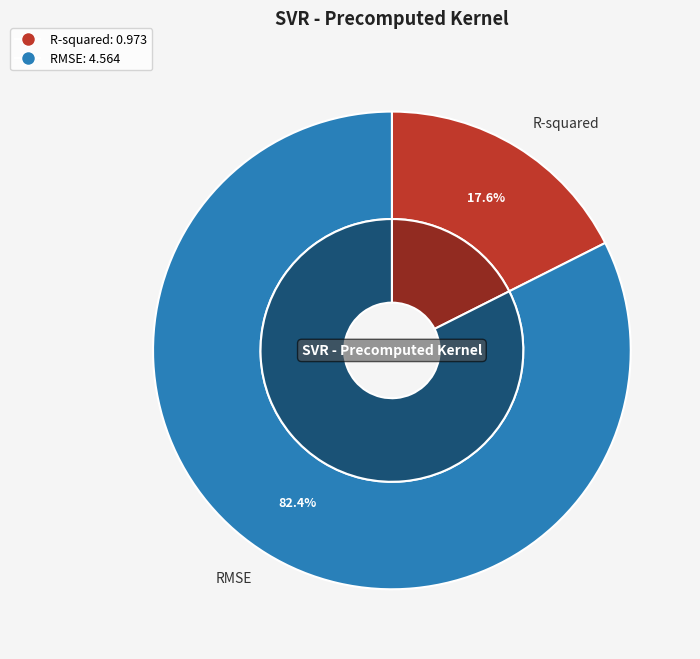

Is the sum of RMSE and R-squared greater than half?

Yes